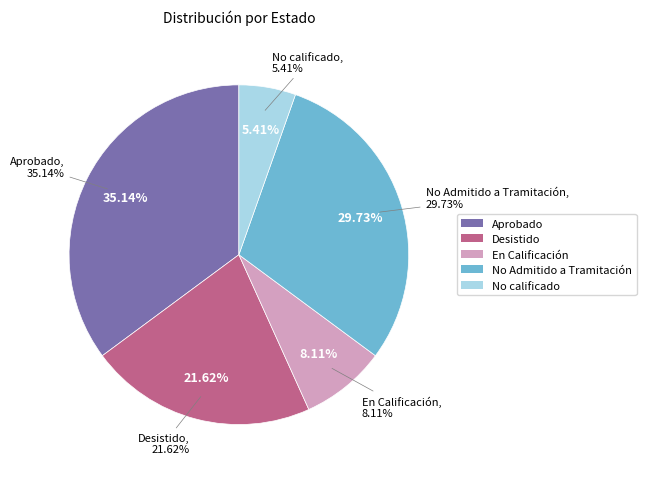

Rank the categories by value from highest to lowest.

Aprobado, No Admitido a Tramitación, Desistido, En Calificación, No calificado